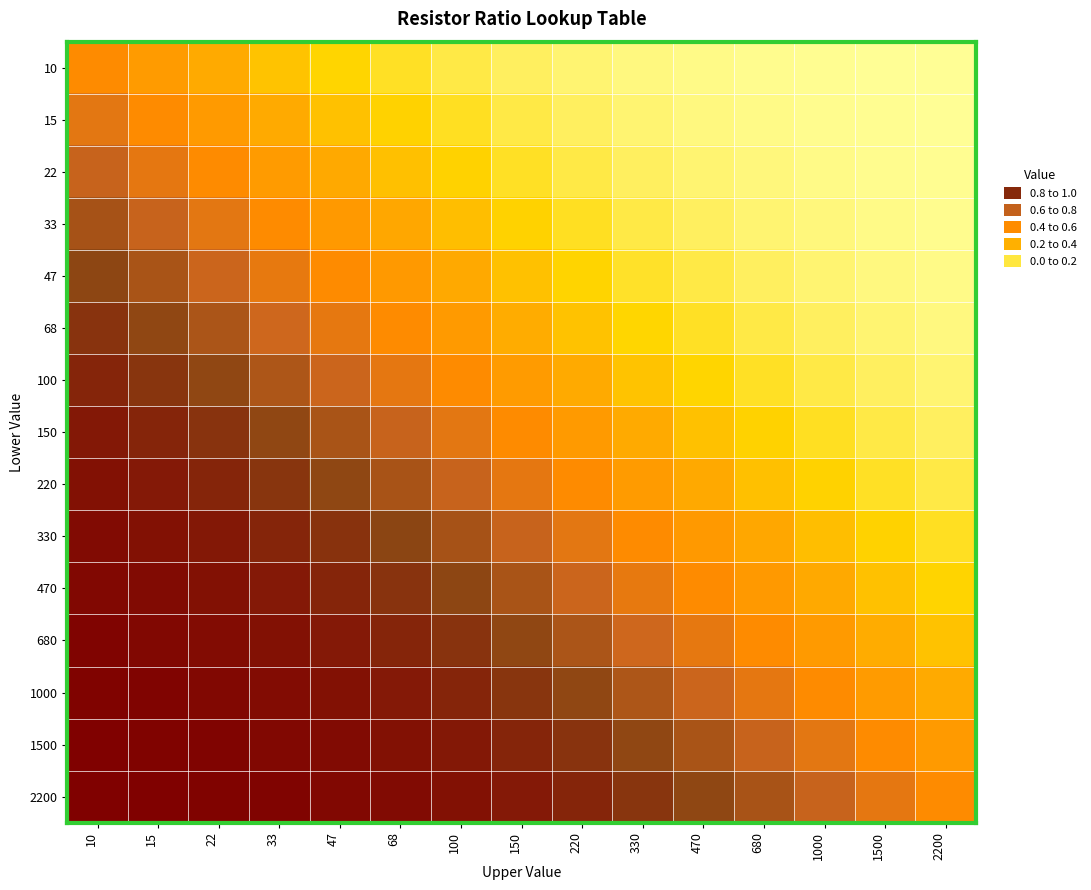

How many series are shown in this chart?

15